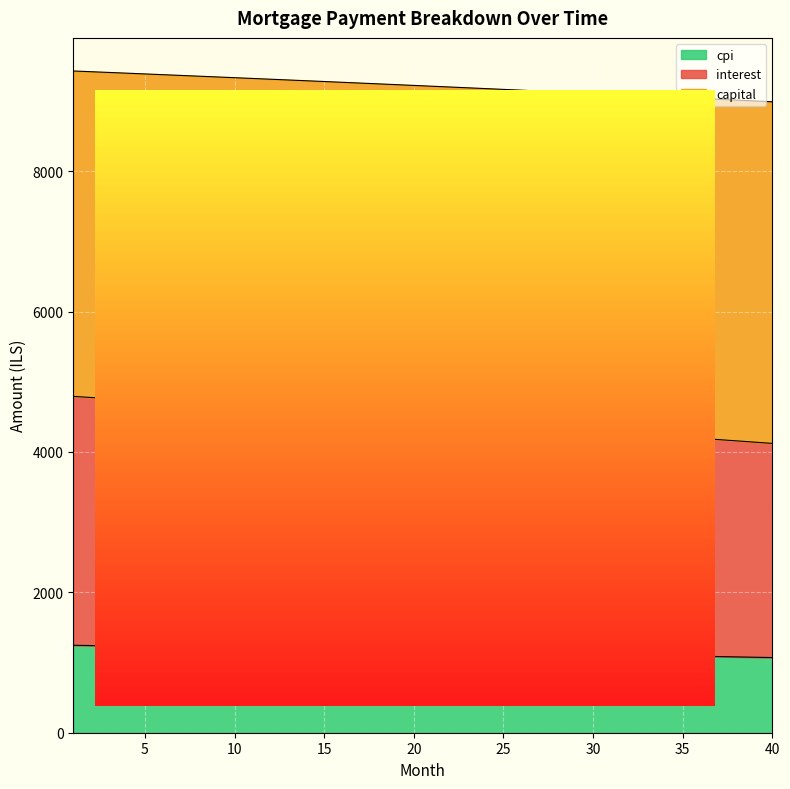

True or false: cpi and capital intersect in this chart.

False